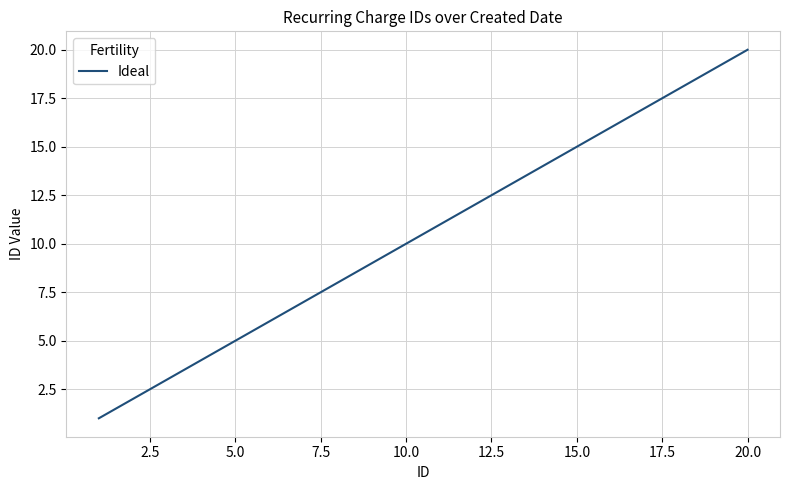

What is the maximum value shown in the chart?

20